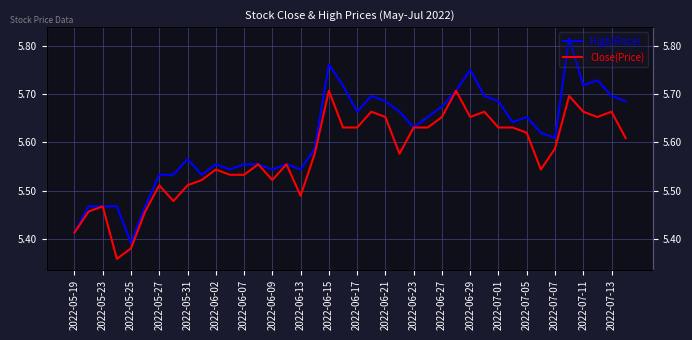

What is the highest value of the Close(Price) series?

5.7